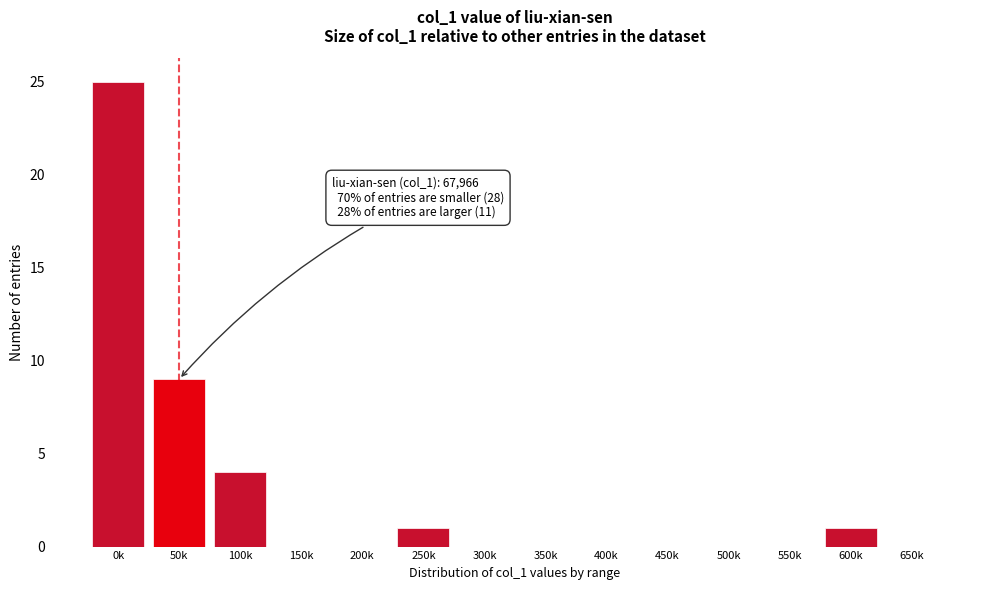

Reading right to left, what are all the values shown in this chart?

650k=0	600k=1	550k=0	500k=0	450k=0	400k=0	350k=0	300k=0	250k=1	200k=0	150k=0	100k=4	50k=9	0k=25